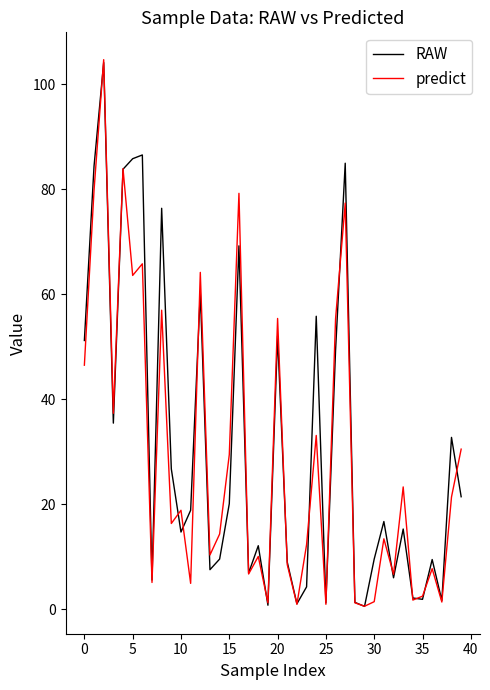

What is the maximum value shown in the chart?

104.7